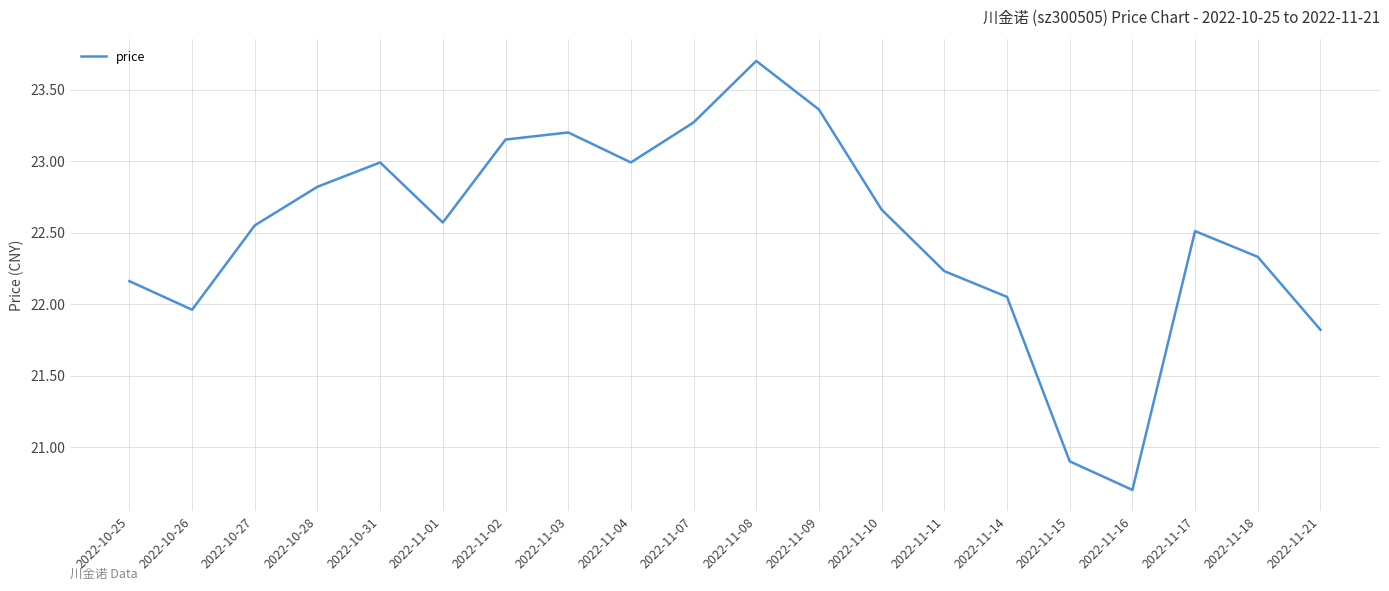

What position from the right is 2022-11-01?

15